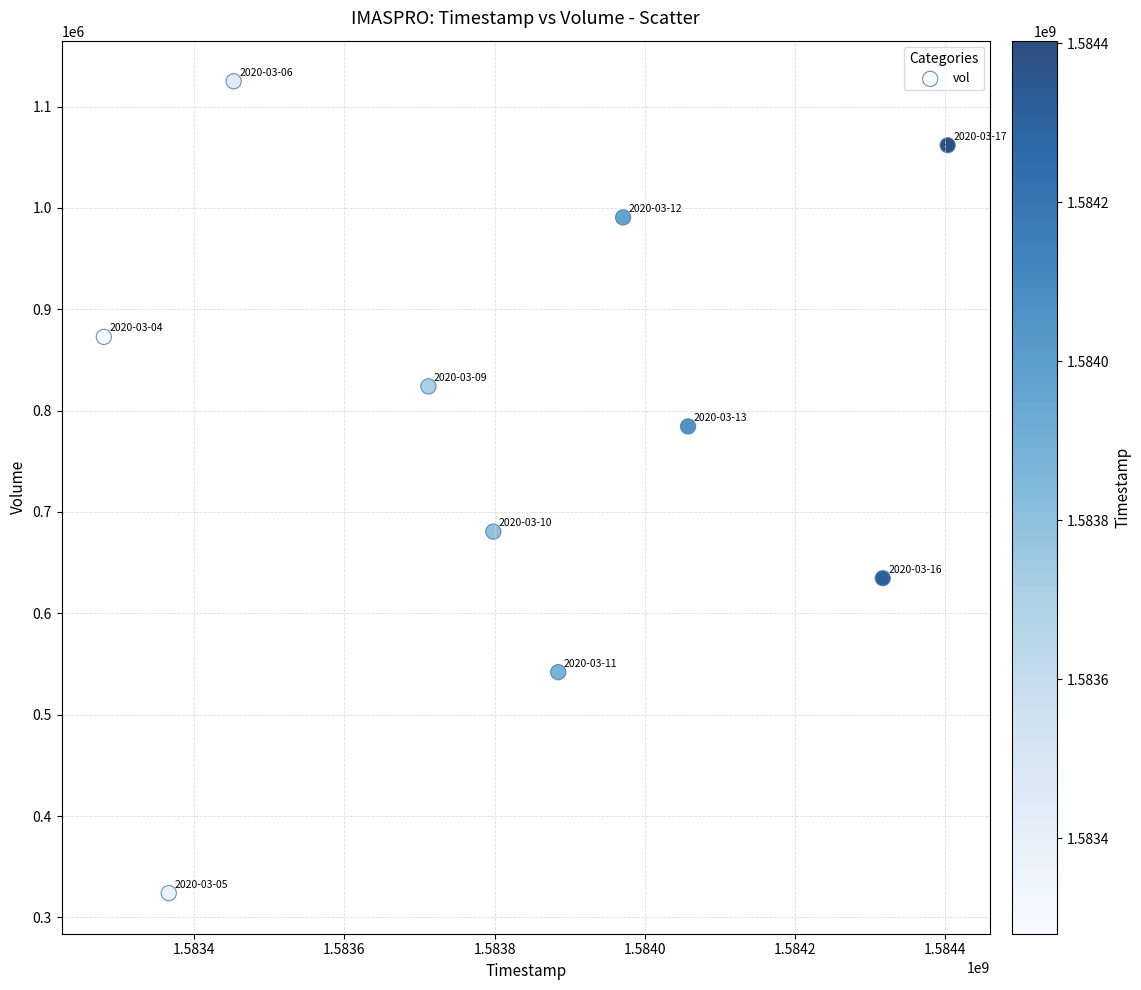

What Y value in the scatter plot is closest to 724450?

680600